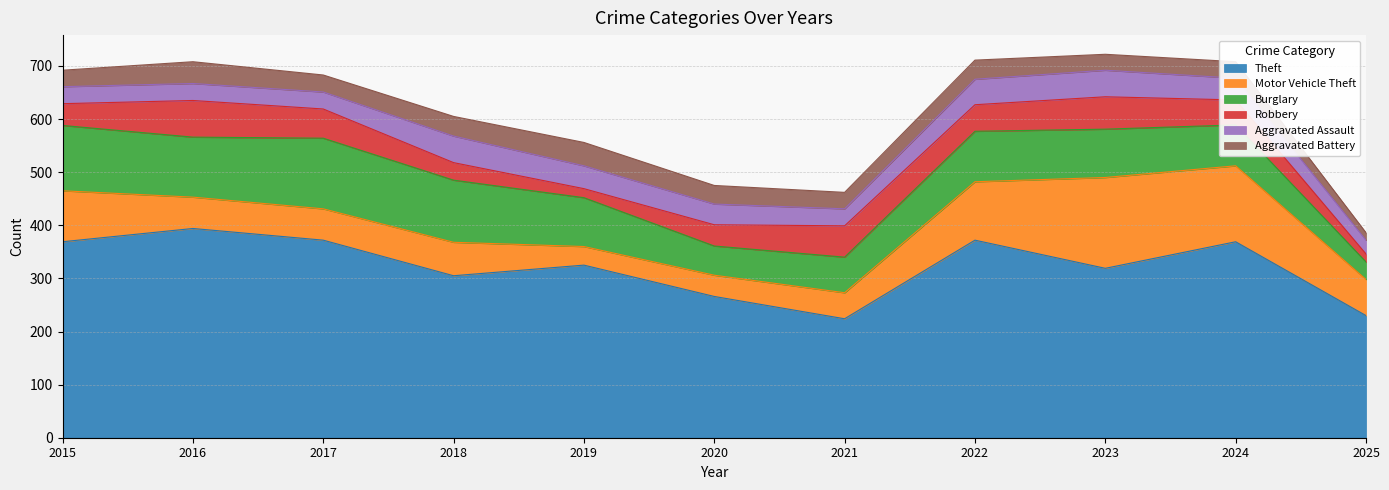

Is it true that Aggravated Battery equals 36 at 2022?

True